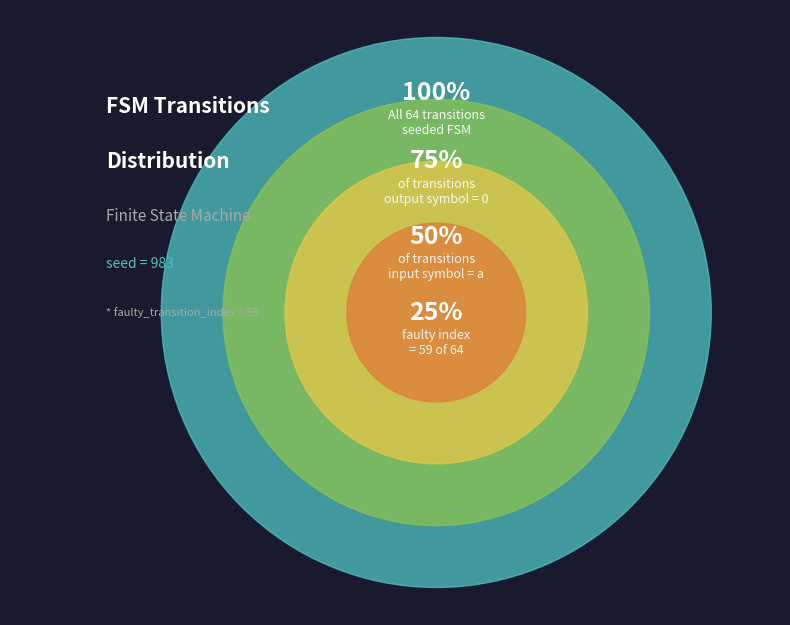

True or false: output_symbol=1 (input a) accounts for 25% of the total.

True